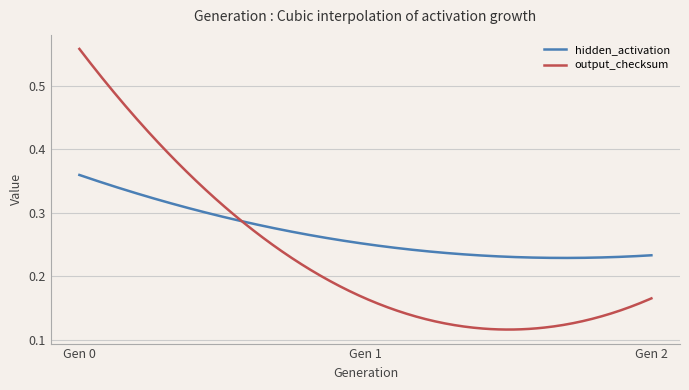

Which series has the largest total across all categories?

hidden_activation